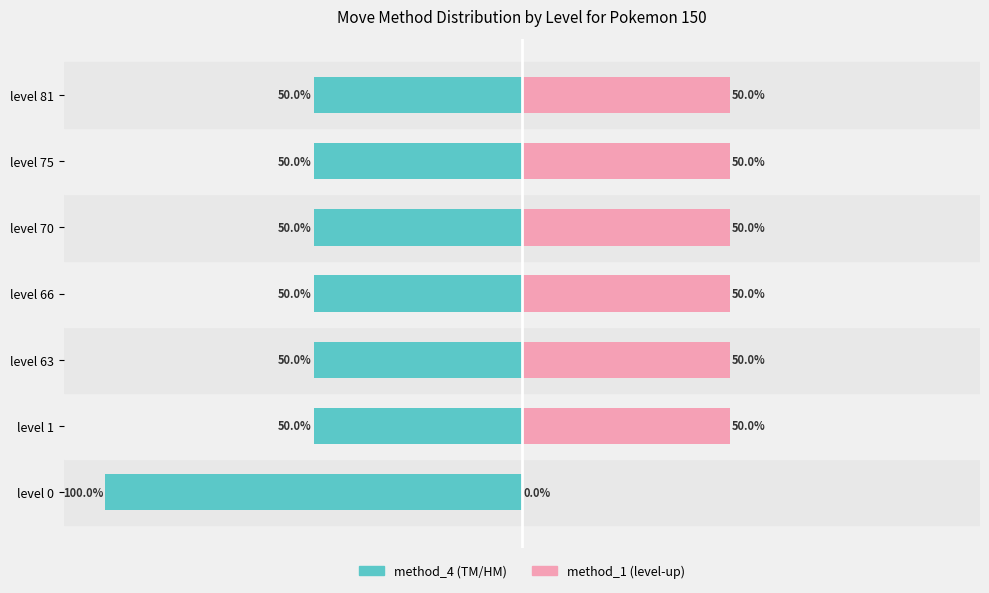

What is the smallest value displayed?

-100